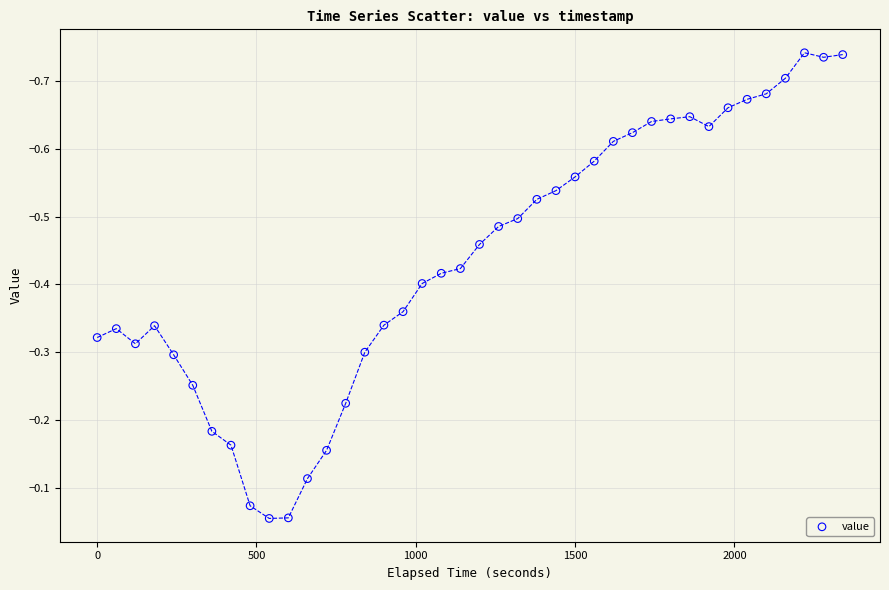

What is the range of X values (max minus min)?

2340.0